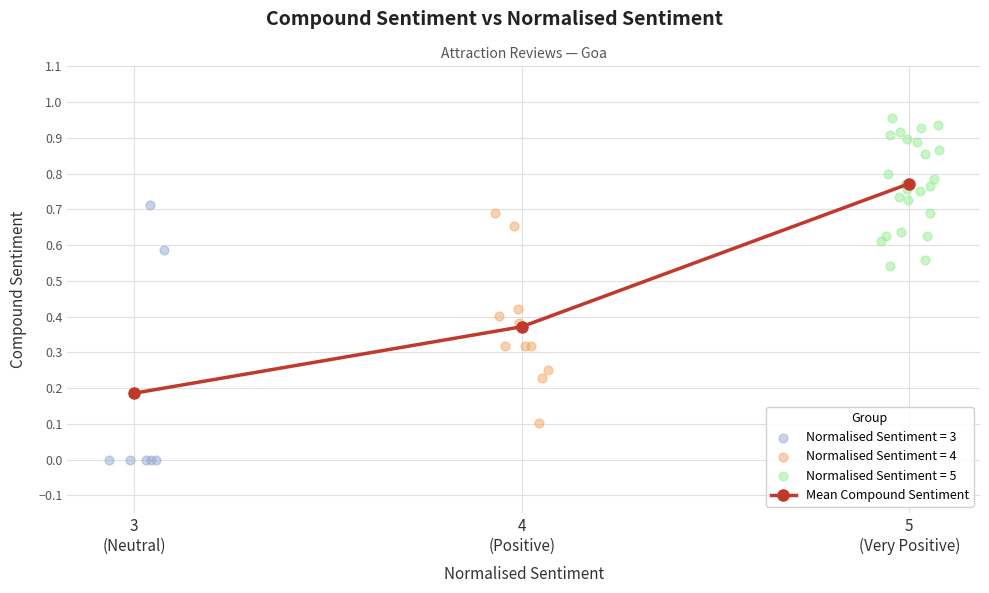

Which has a higher value, 5
(Very Positive) or 4
(Positive)?

5
(Very Positive)